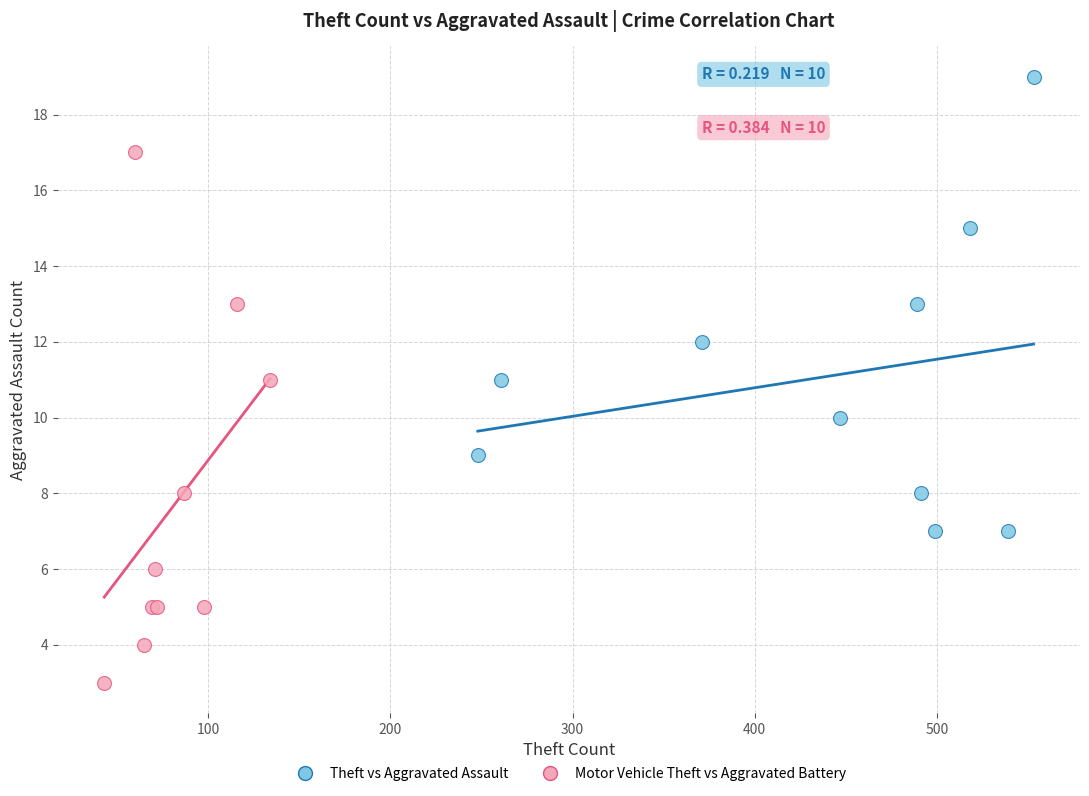

Which series reaches the maximum Y coordinate?

Theft vs Aggravated Assault